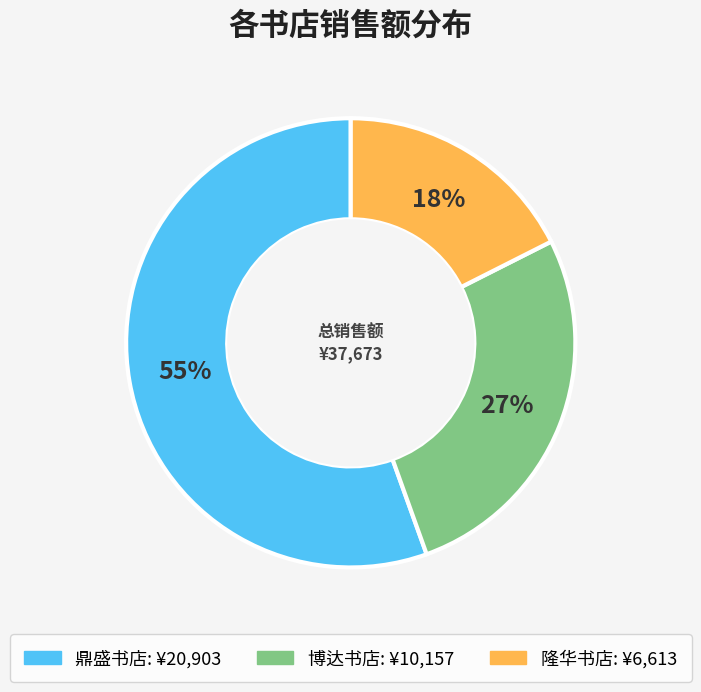

Which has a higher value, 鼎盛书店 or 博达书店?

鼎盛书店